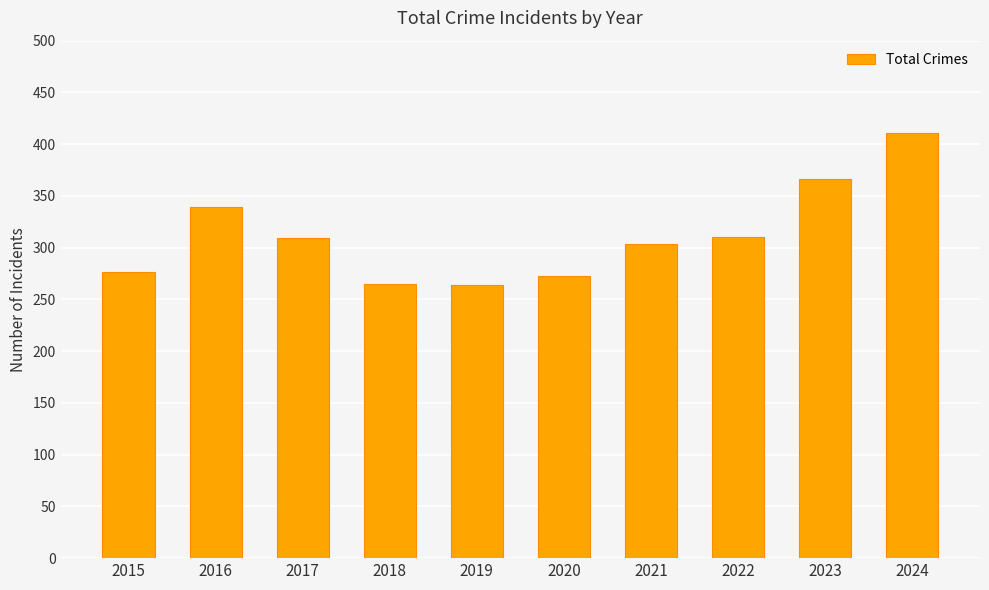

Which has a higher value, 2024 or 2015?

2024